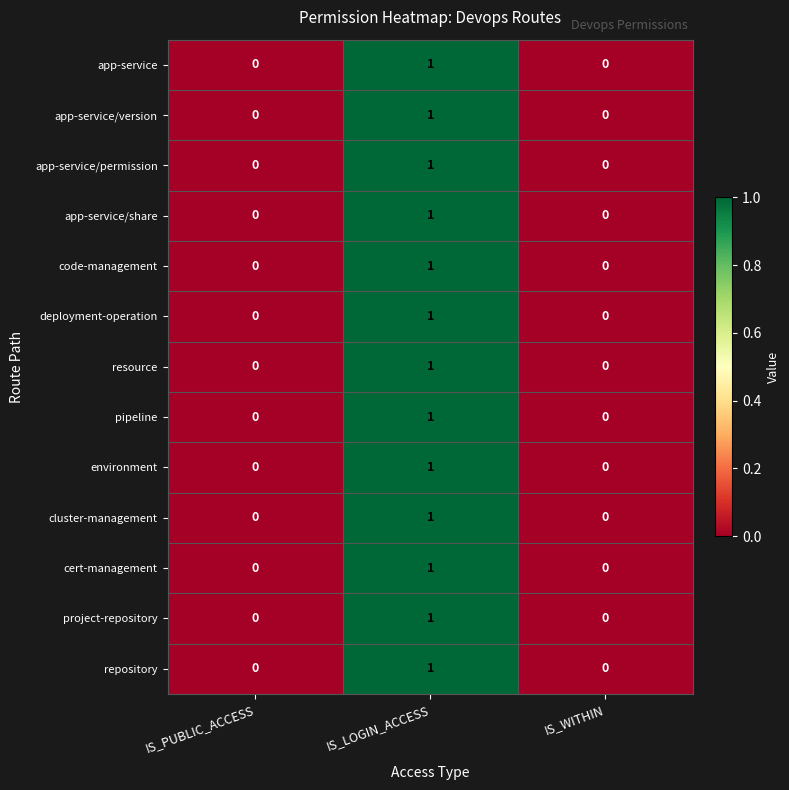

At which label does code-management reach its peak?

IS_LOGIN_ACCESS